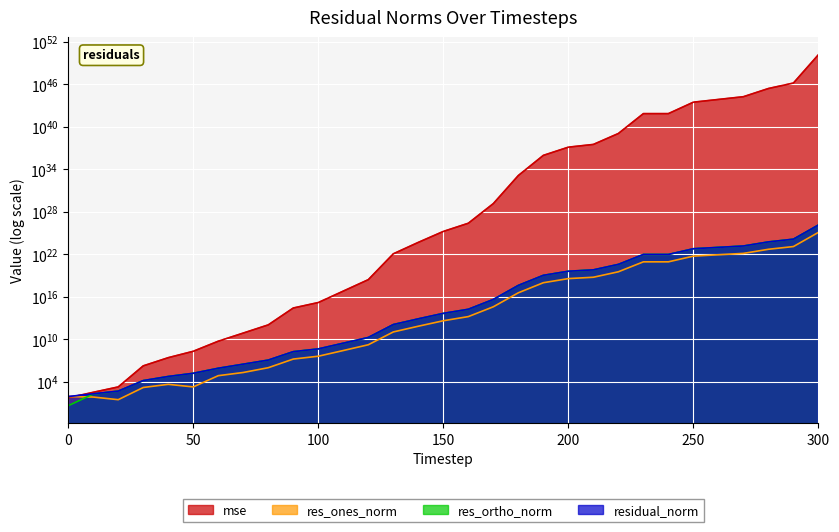

Which series has the widest spread of values?

mse